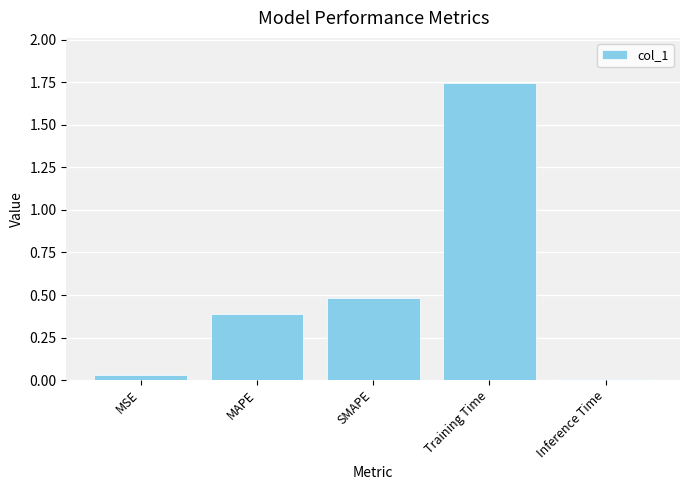

What is the approximate value at SMAPE?

0.5